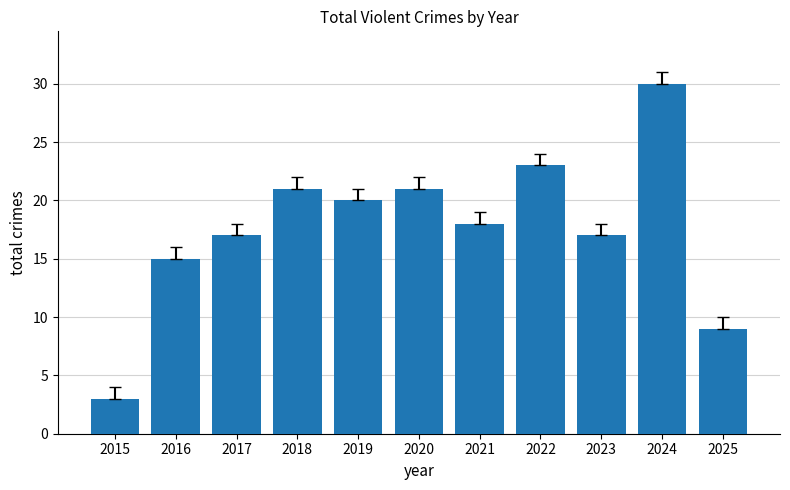

What value does the data have at 2016, to the nearest 5?

15